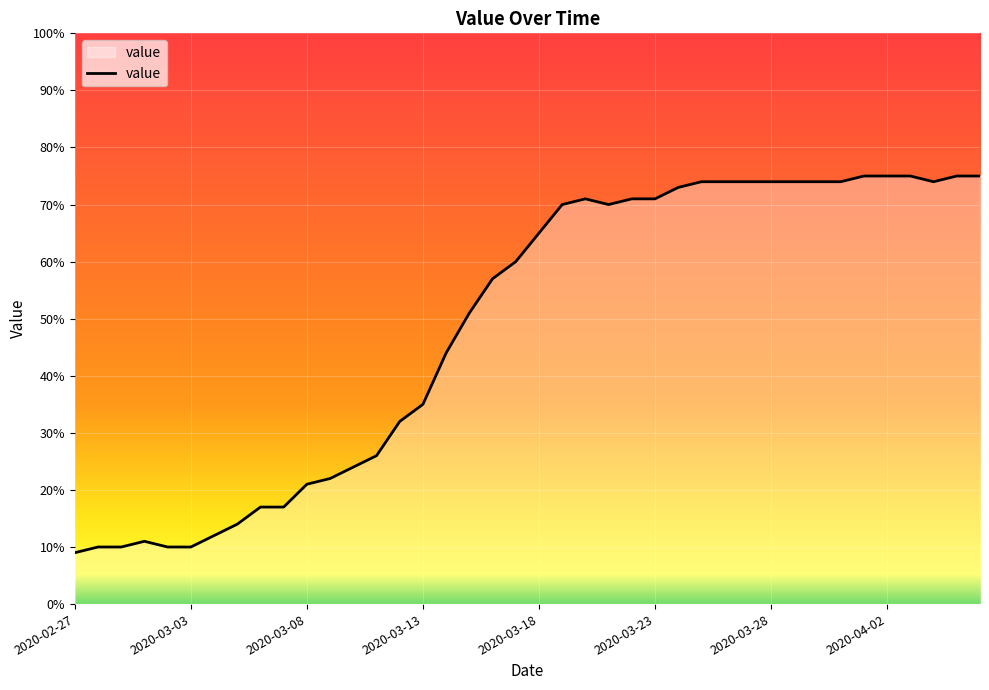

What is the difference between the maximum and minimum values?

66